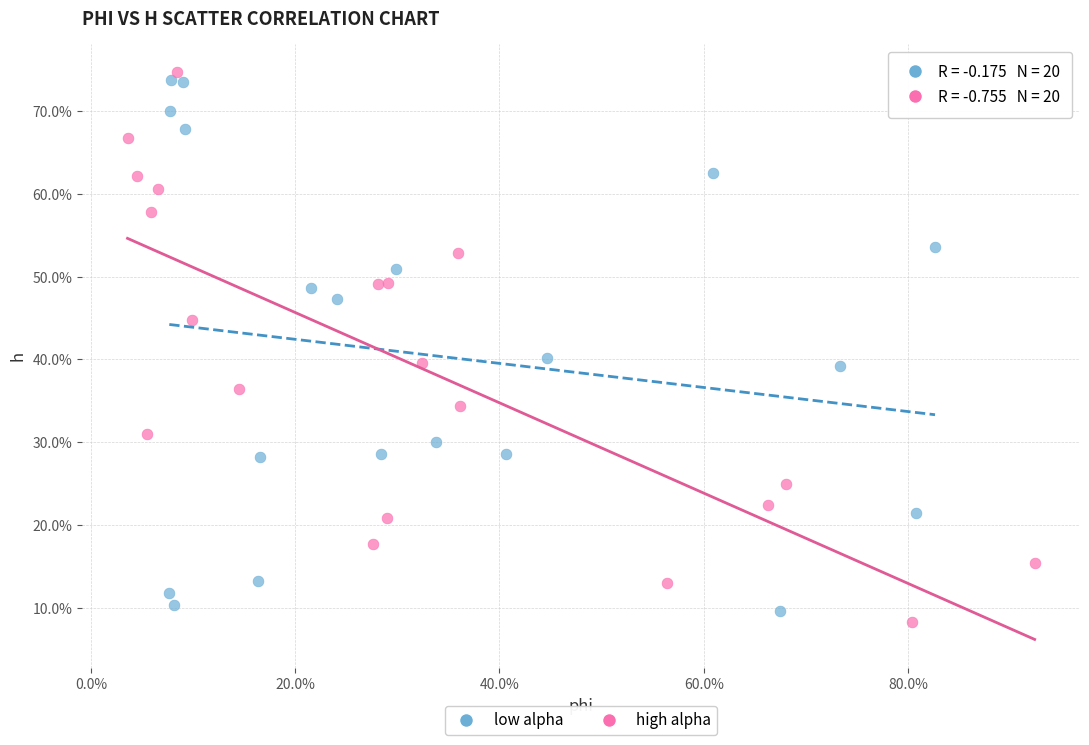

What are all the series names shown in the legend?

low alpha, high alpha